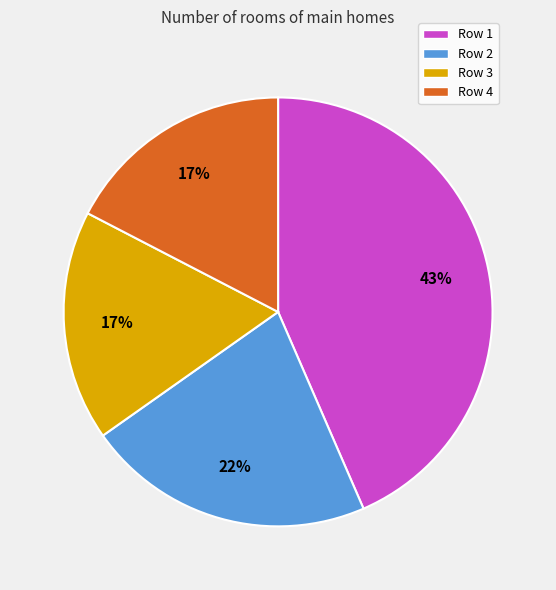

Does any single category account for the majority?

No